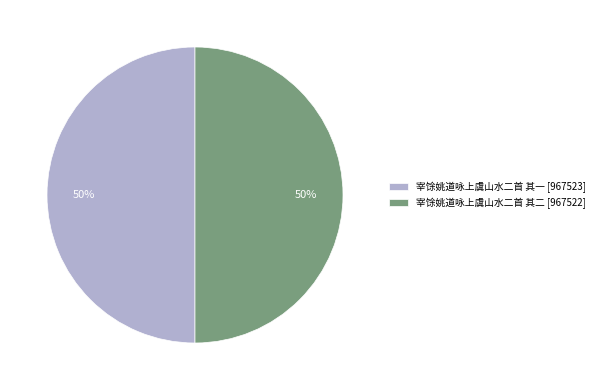

Is the sum of 宰馀姚道咏上虞山水二首 其二 [967522] and 宰馀姚道咏上虞山水二首 其一 [967523] greater than half?

Yes